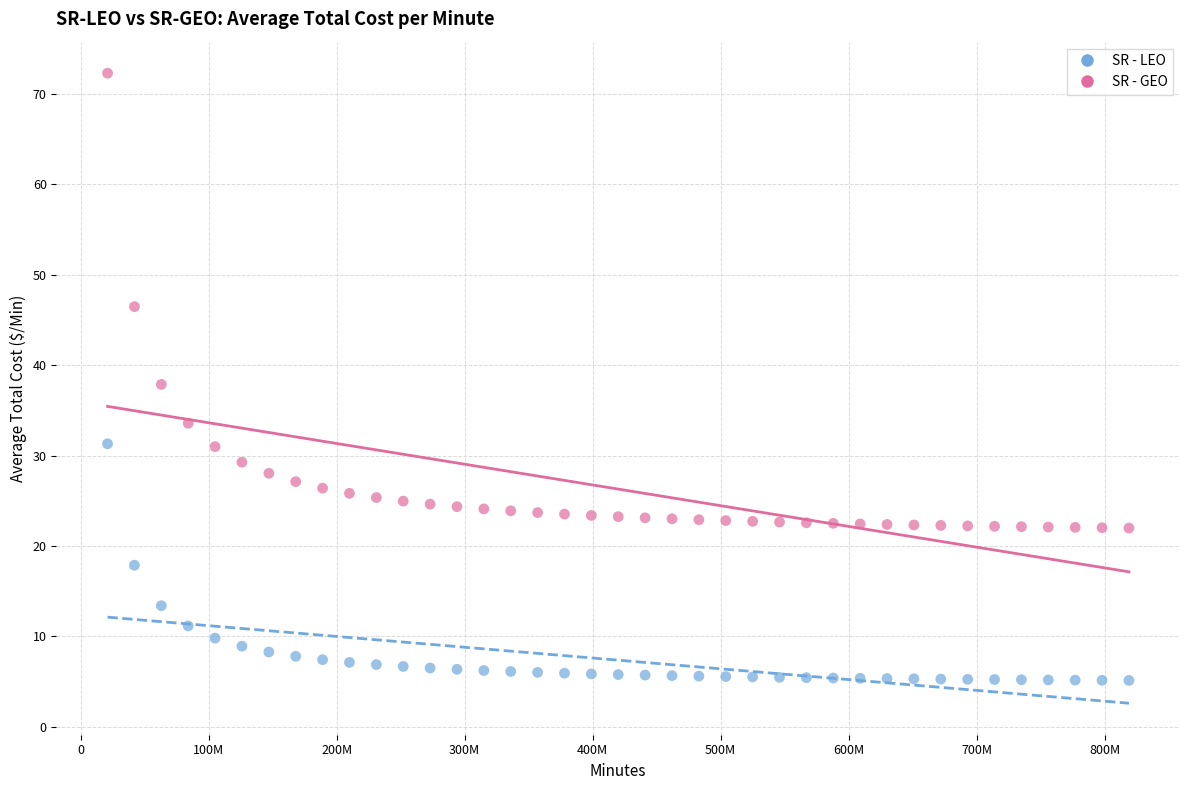

What are all the series names shown in the legend?

SR - LEO, SR - GEO